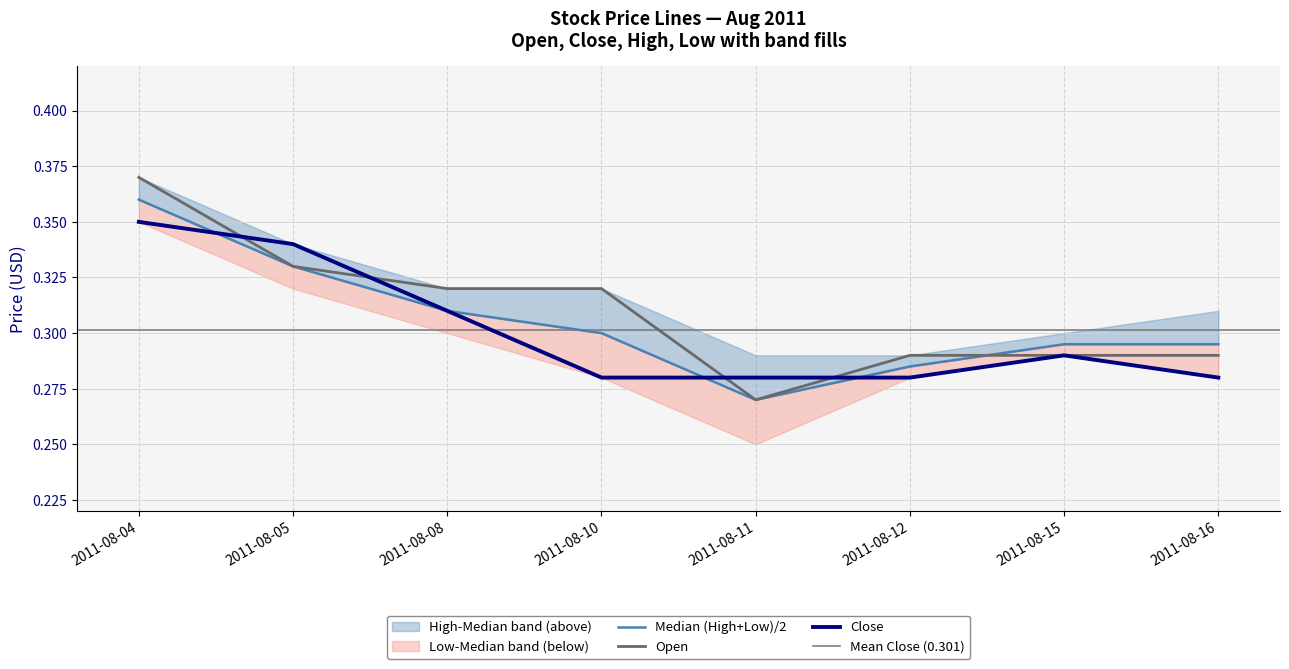

At which label is Open closest to 0?

2011-08-11